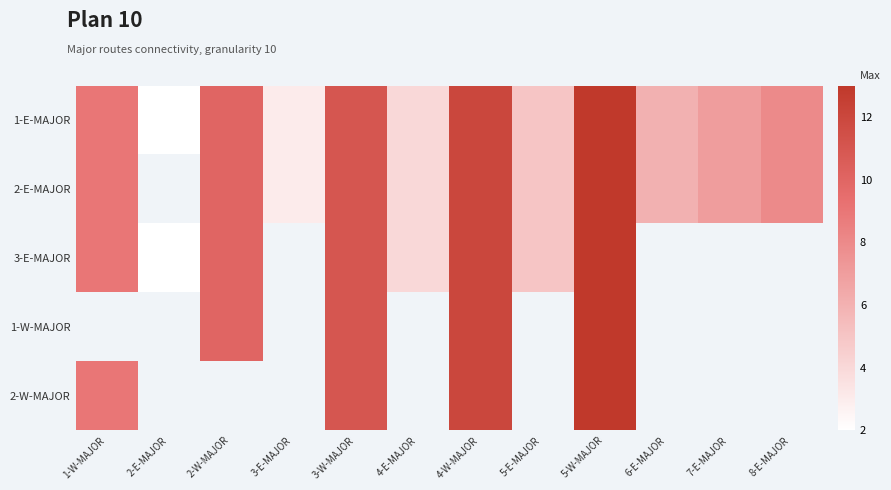

At which category is the sum across all series the highest?

5-W-MAJOR